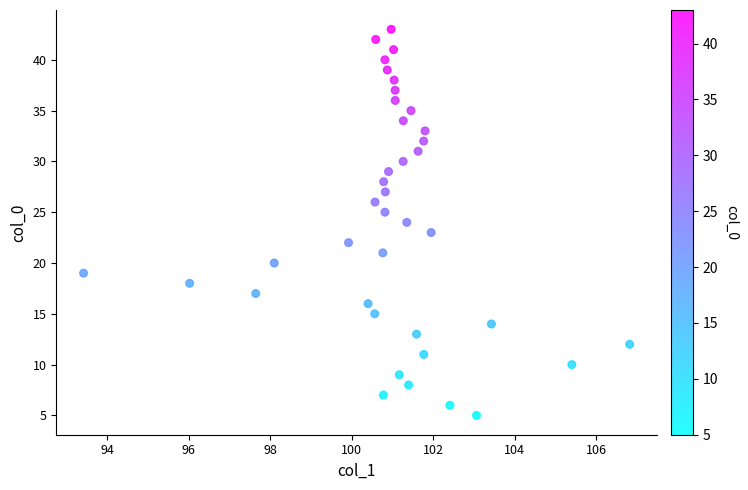

What is the range of Y values (max minus min)?

38